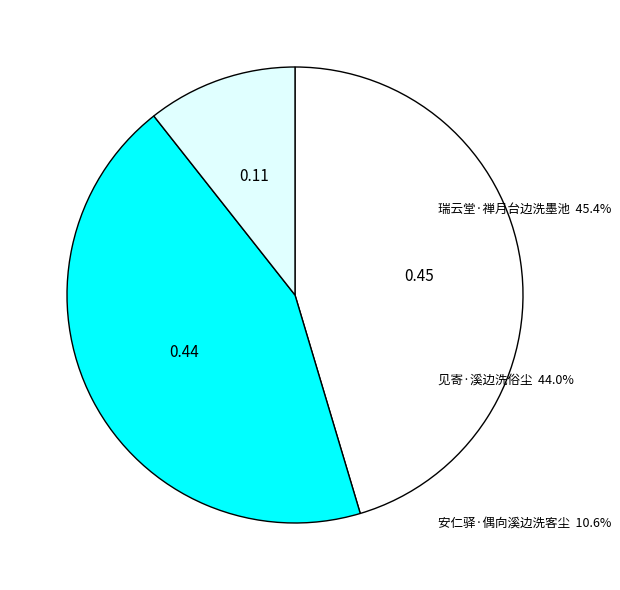

How many slices are in this pie chart?

3